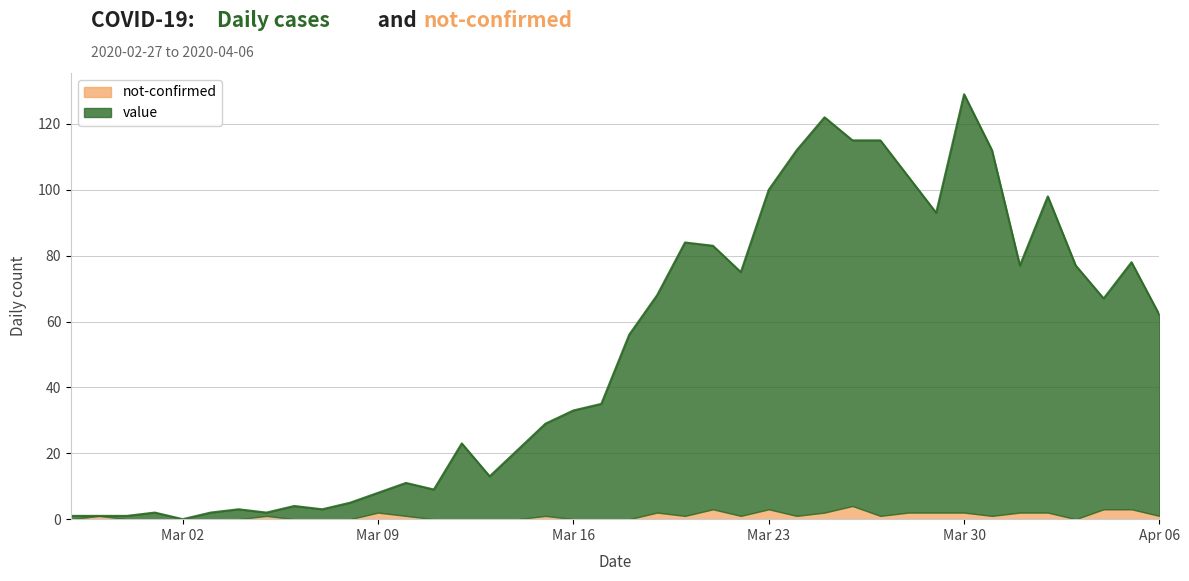

What is the difference between the maximum and second lowest values?

128